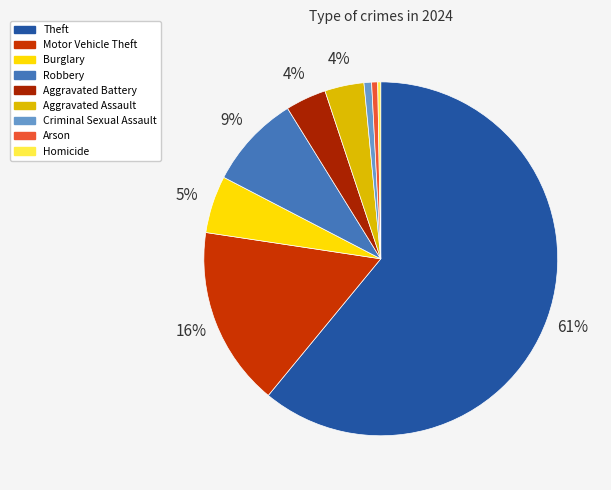

Is there a majority slice in this chart?

Yes